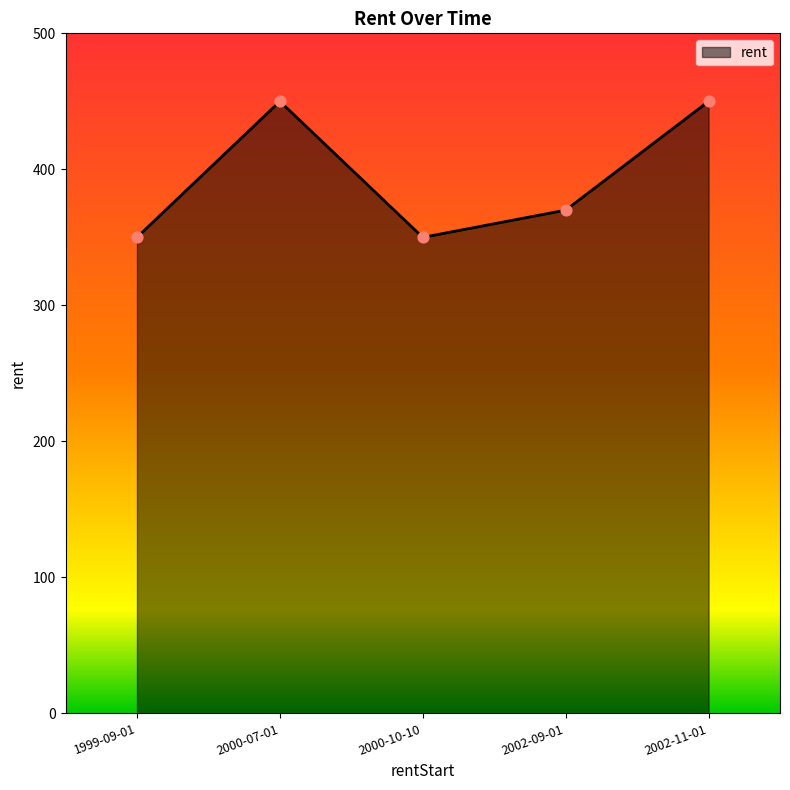

Which has a higher value, 2000-07-01 or 2000-10-10?

2000-07-01